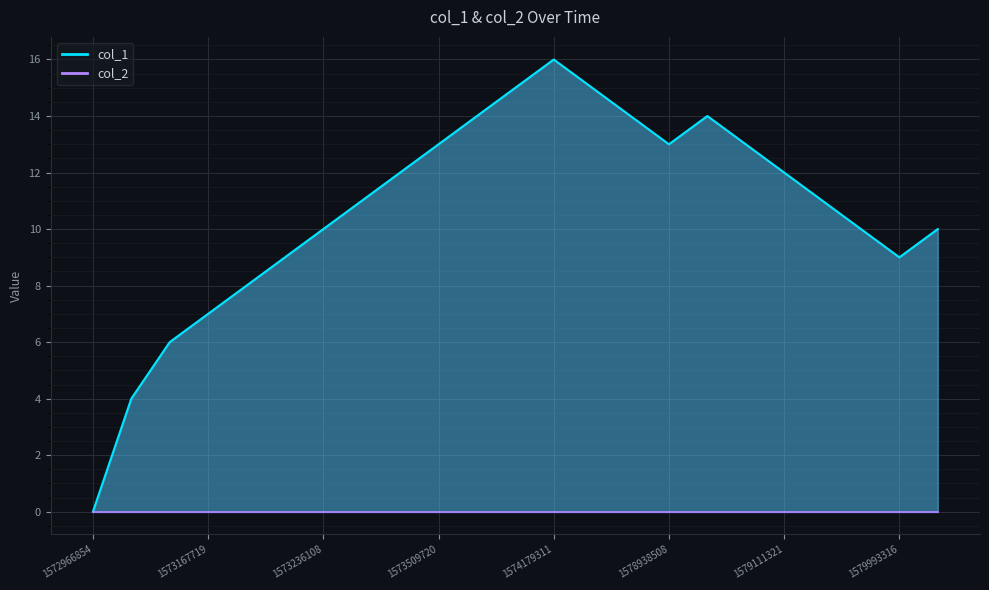

How many points are lower than both their immediate neighbors (excluding endpoints)?

2